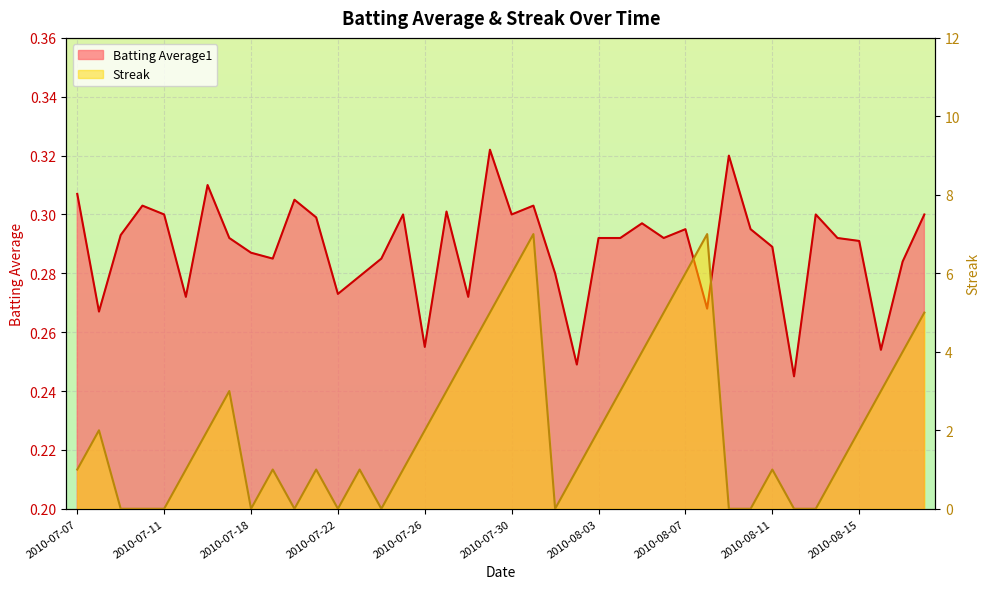

True or false: Streak has a value of 0.6 at 2010-07-07.

False